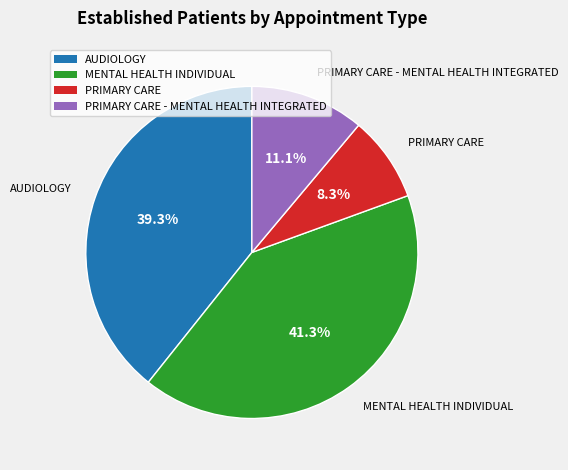

Is there any slice that represents more than half of the pie?

No